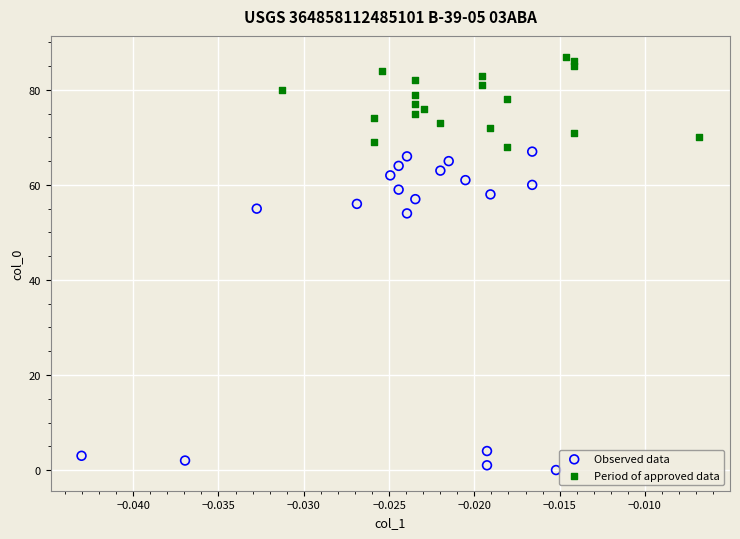

Which series has the largest Y range (max minus min)?

Observed data